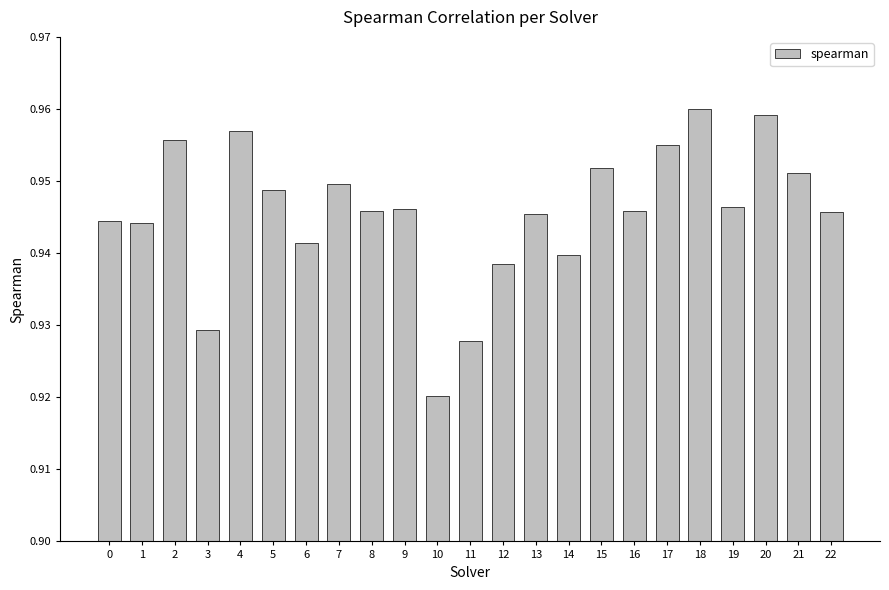

The chart shows a value of 1.3 at 4. True or false?

False